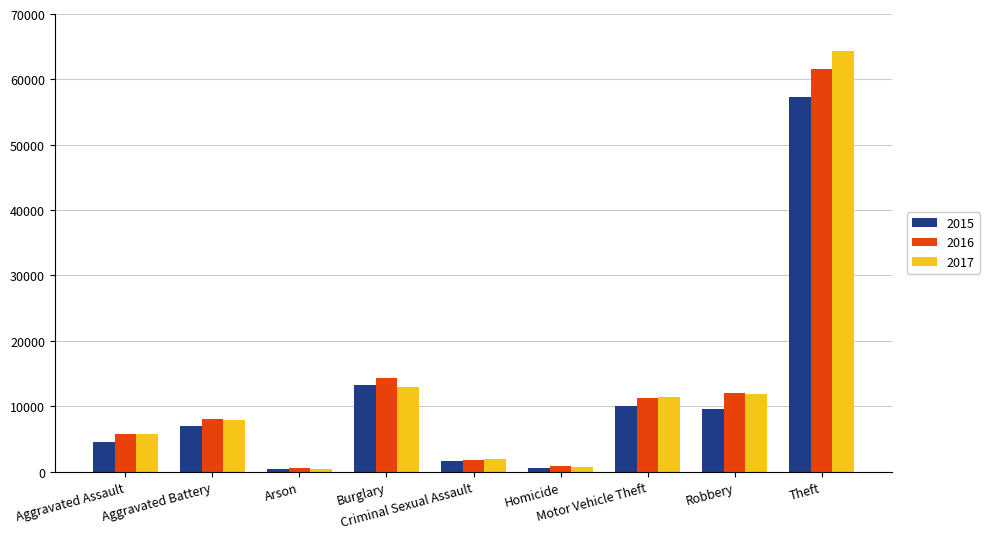

Which series has the widest spread of values?

2017